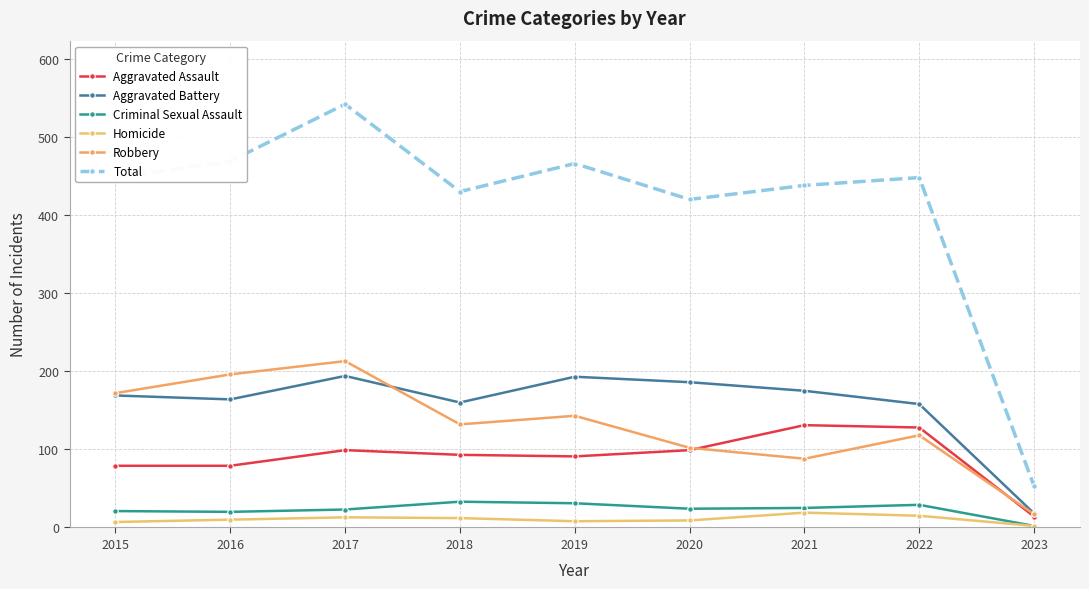

Which category has the lowest value across all series?

2023